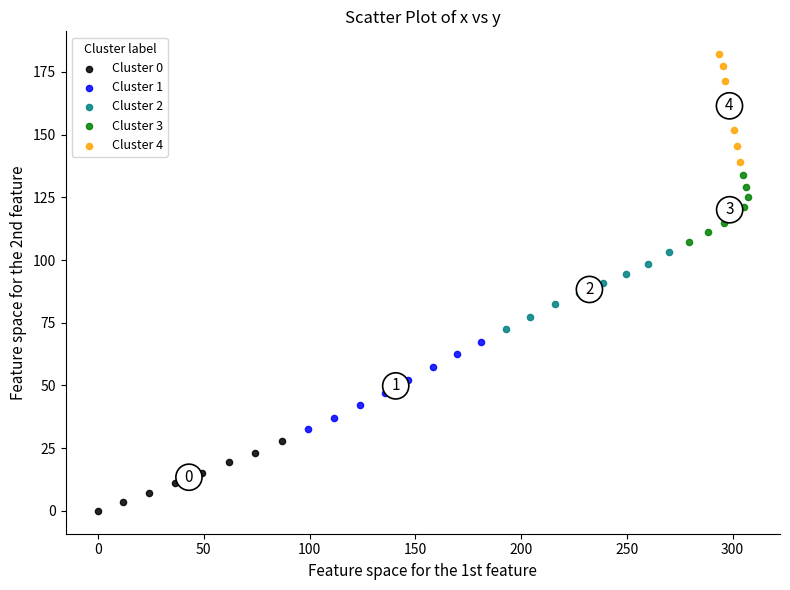

Which series has the largest Y range (max minus min)?

Cluster 4